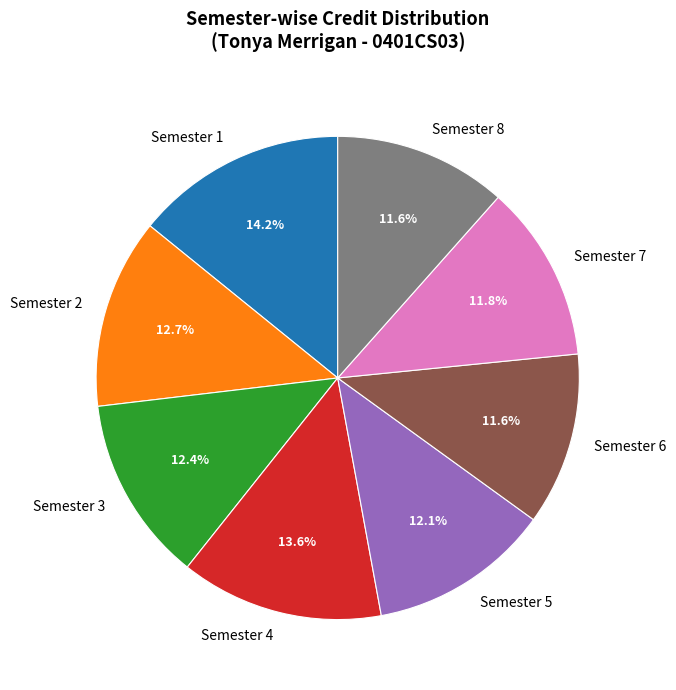

Which category has the biggest portion of the pie?

Semester 1